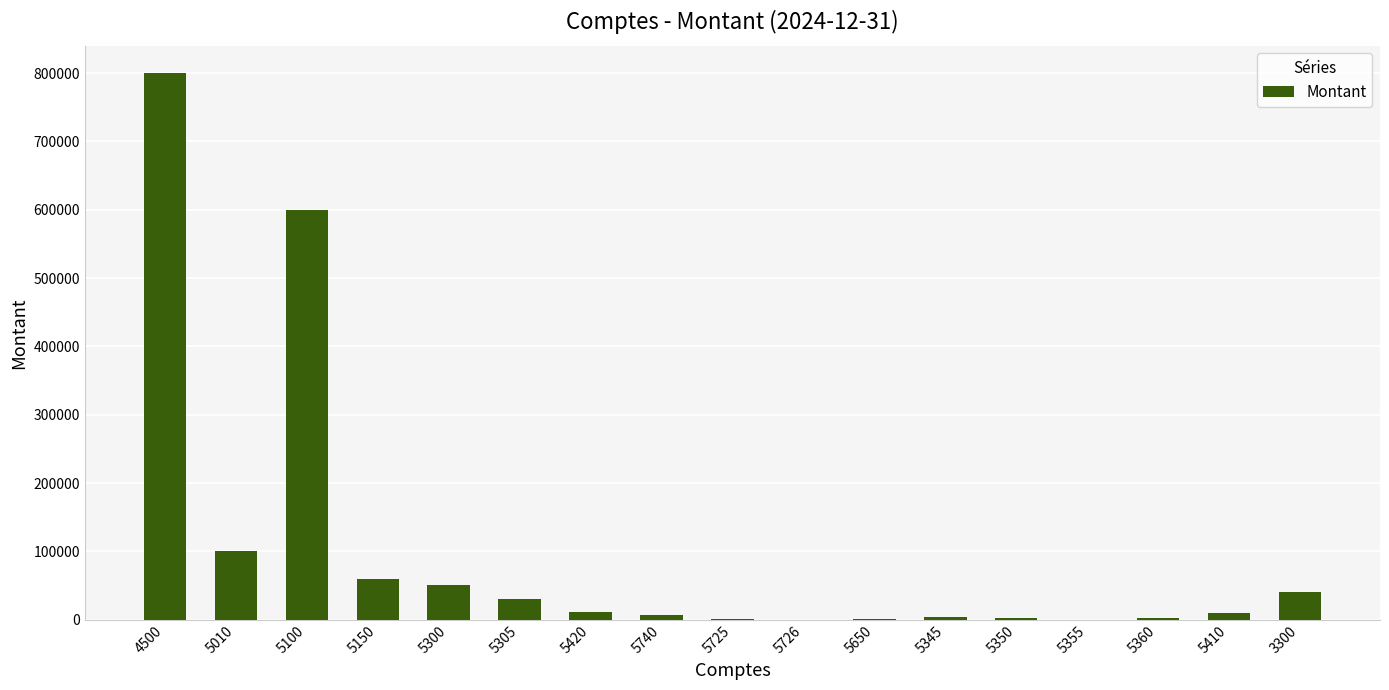

What is the approximate value at 5725?

700